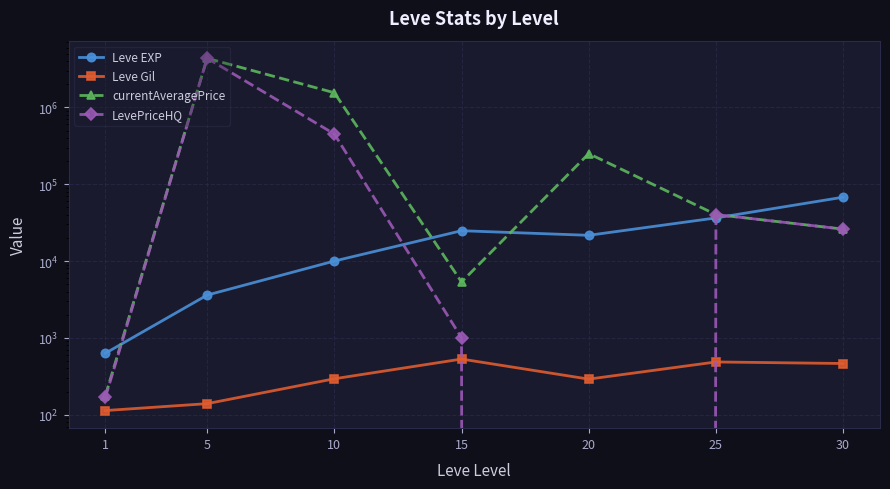

At which category does the chart reach its peak across all series?

5